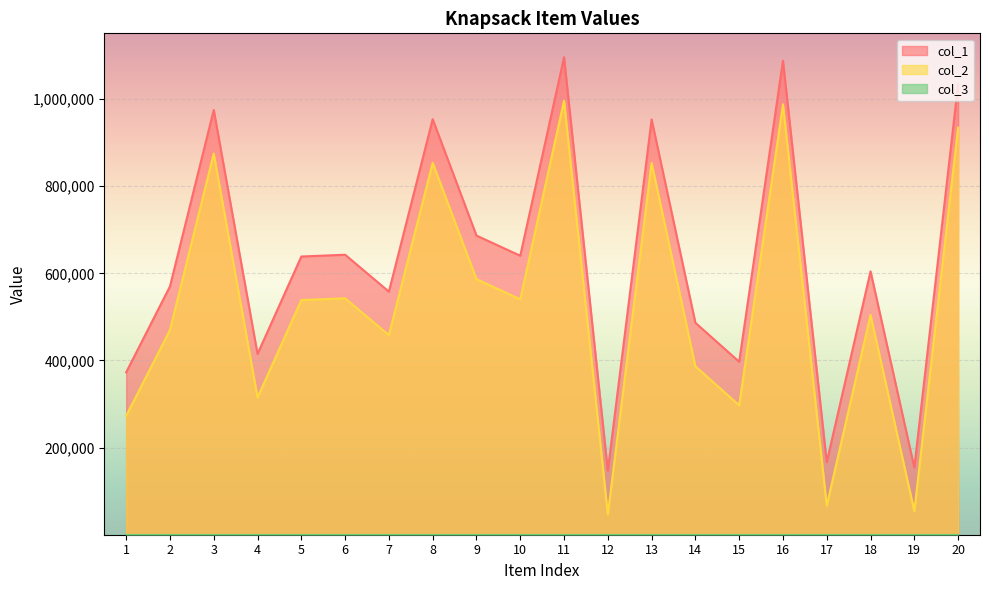

At which category does col_1 reach its first local valley?

4